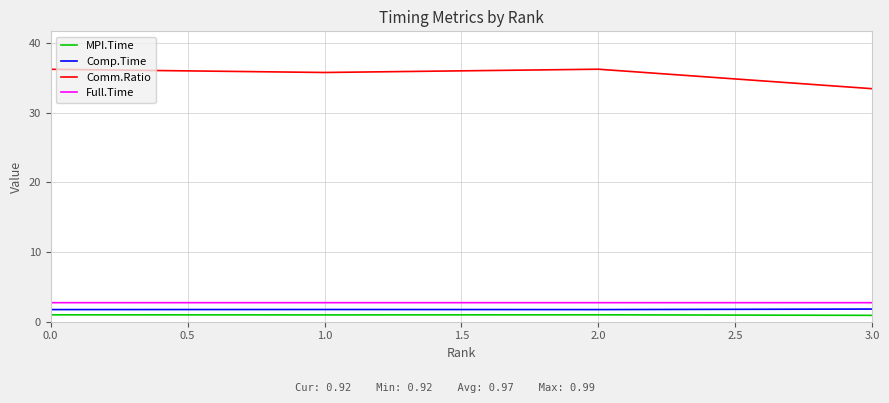

Count the number of data series in this chart.

4